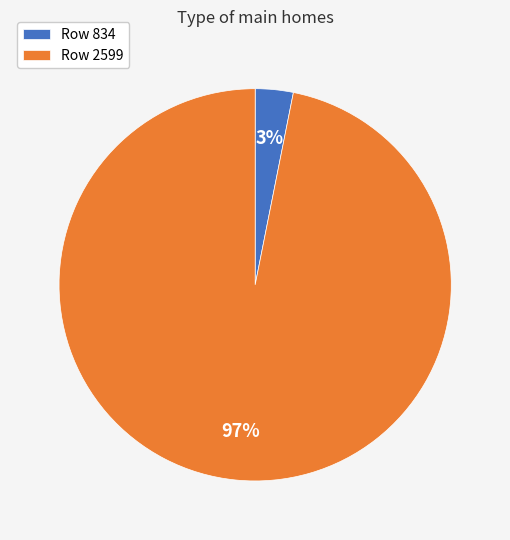

Count the number of slices in the pie.

2